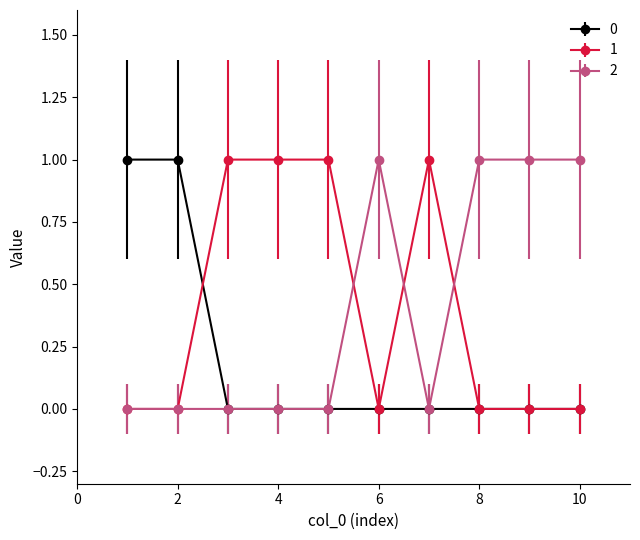

What is the value of the 2 point at the 6th from the left?

1